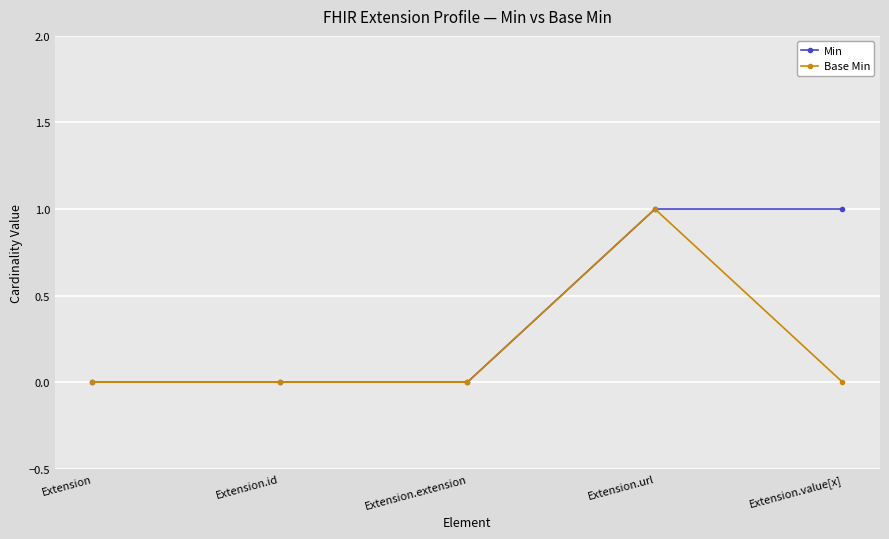

Is it true that Base Min equals 0 at Extension.url?

False